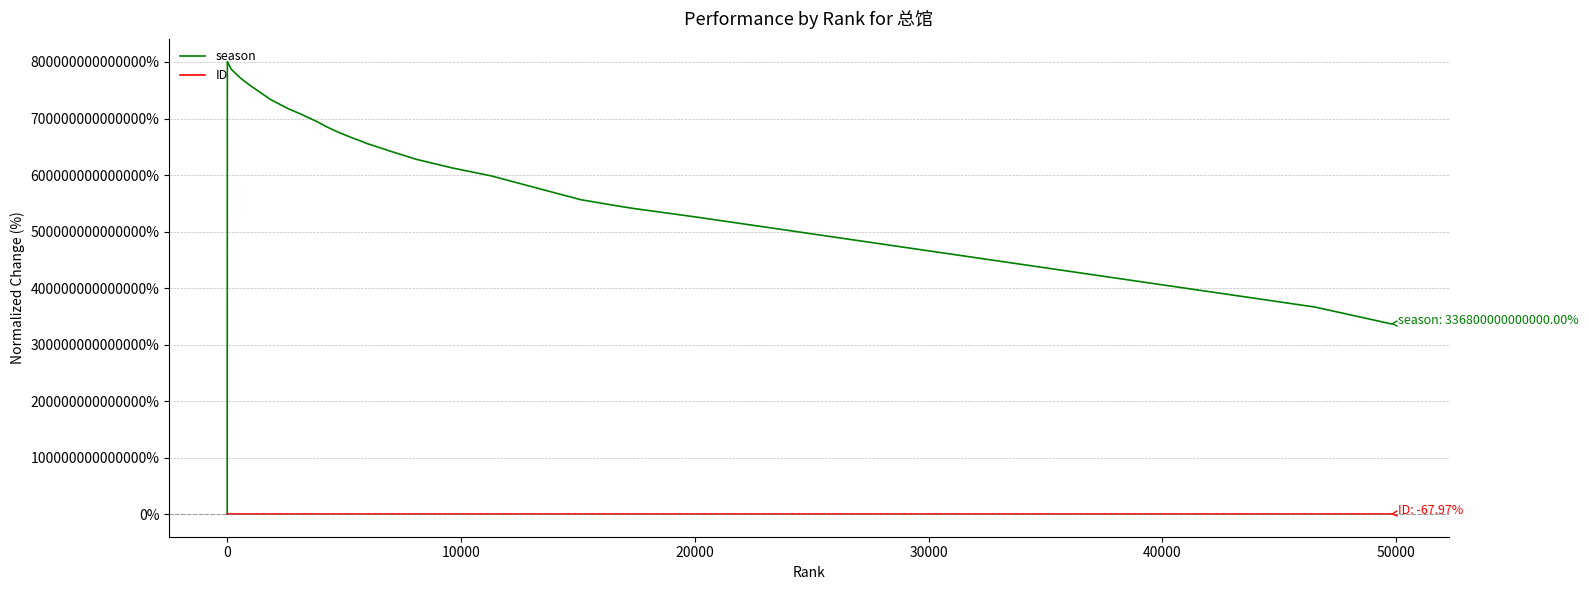

How many values in season are above zero?

39